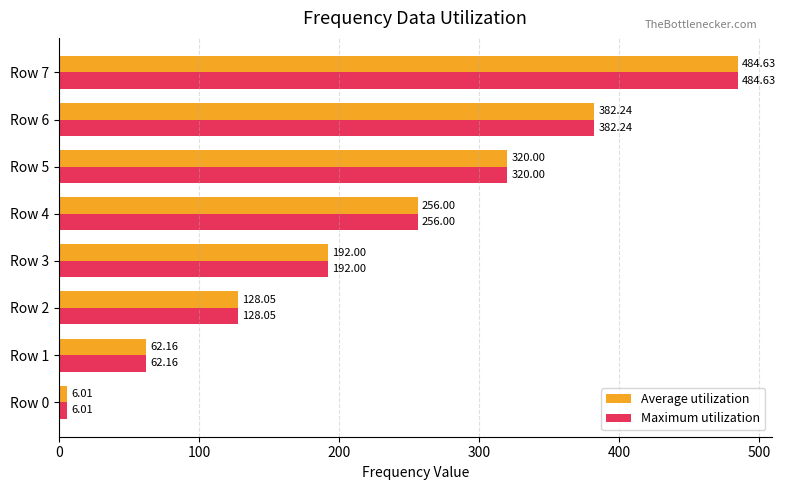

What is the maximum value for Average utilization?

484.6